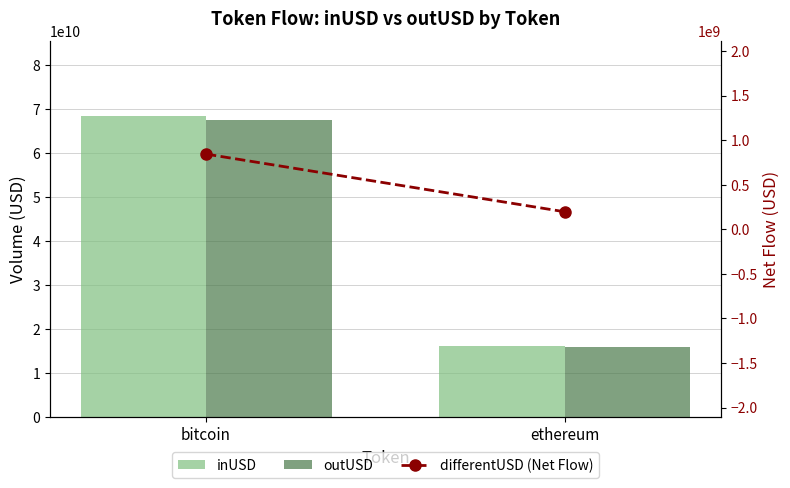

What are all the series names shown in the legend?

inUSD, outUSD, differentUSD (Net Flow)